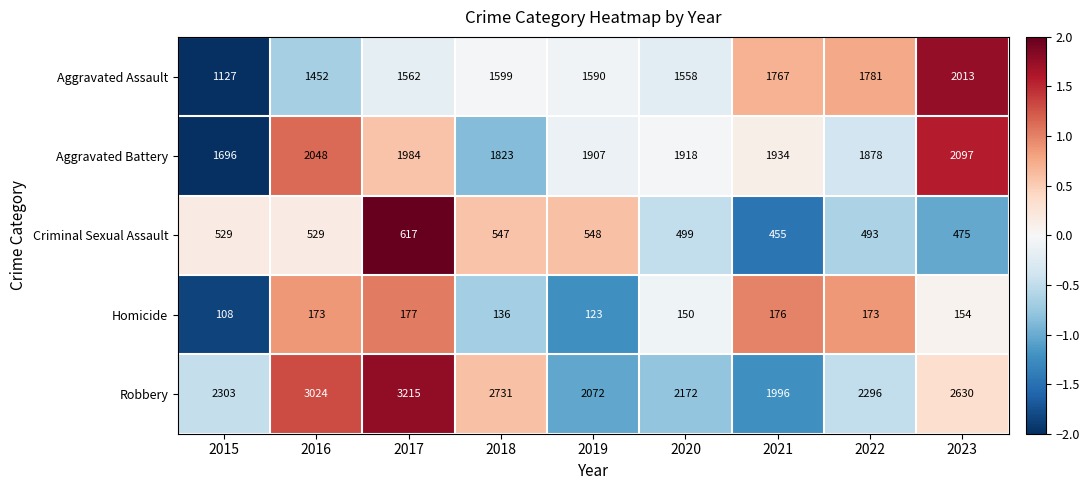

How many series are shown in this chart?

5